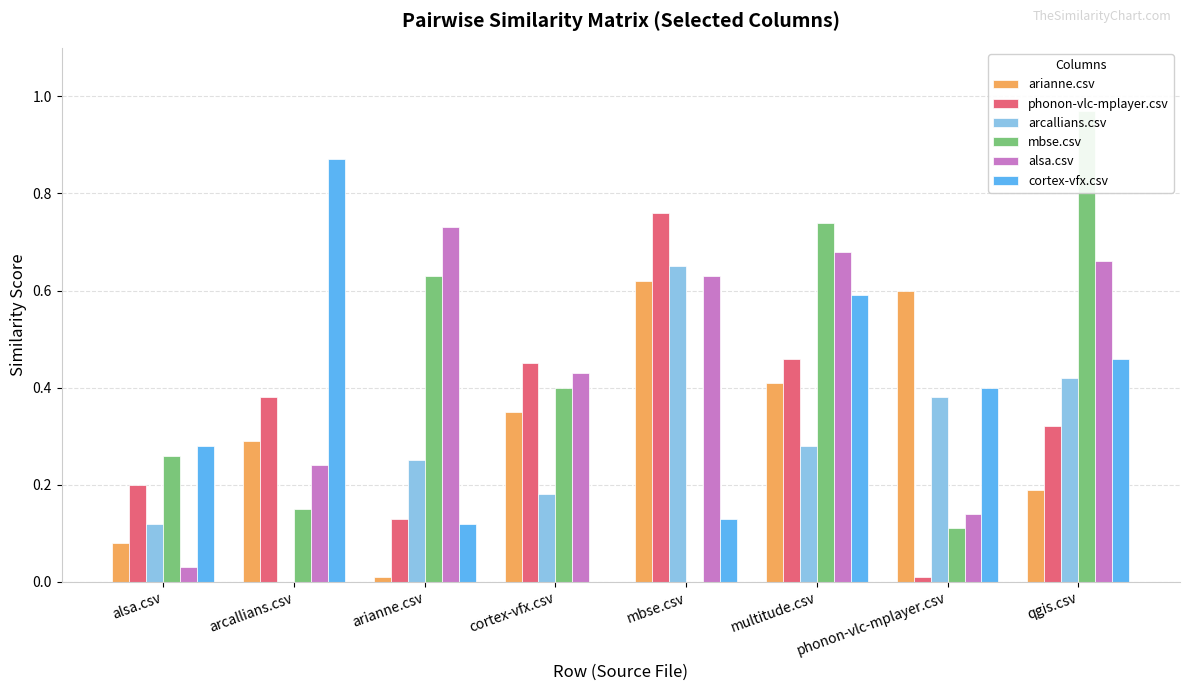

Reading right to left, extract all data points from this chart.

arianne.csv: qgis.csv=0.2	phonon-vlc-mplayer.csv=0.6	multitude.csv=0.4	mbse.csv=0.6	cortex-vfx.csv=0.3	arianne.csv=0.0	arcallians.csv=0.3	alsa.csv=0.1
phonon-vlc-mplayer.csv: qgis.csv=0.3	phonon-vlc-mplayer.csv=0.0	multitude.csv=0.5	mbse.csv=0.8	cortex-vfx.csv=0.5	arianne.csv=0.1	arcallians.csv=0.4	alsa.csv=0.2
arcallians.csv: qgis.csv=0.4	phonon-vlc-mplayer.csv=0.4	multitude.csv=0.3	mbse.csv=0.7	cortex-vfx.csv=0.2	arianne.csv=0.2	arcallians.csv=0.0	alsa.csv=0.1
mbse.csv: qgis.csv=1.0	phonon-vlc-mplayer.csv=0.1	multitude.csv=0.7	mbse.csv=0.0	cortex-vfx.csv=0.4	arianne.csv=0.6	arcallians.csv=0.1	alsa.csv=0.3
alsa.csv: qgis.csv=0.7	phonon-vlc-mplayer.csv=0.1	multitude.csv=0.7	mbse.csv=0.6	cortex-vfx.csv=0.4	arianne.csv=0.7	arcallians.csv=0.2	alsa.csv=0.0
cortex-vfx.csv: qgis.csv=0.5	phonon-vlc-mplayer.csv=0.4	multitude.csv=0.6	mbse.csv=0.1	cortex-vfx.csv=0.0	arianne.csv=0.1	arcallians.csv=0.9	alsa.csv=0.3